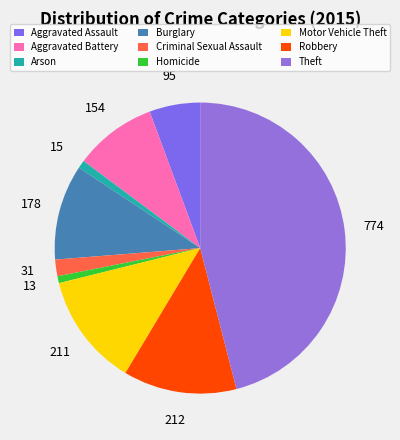

Count the number of slices in the pie.

9